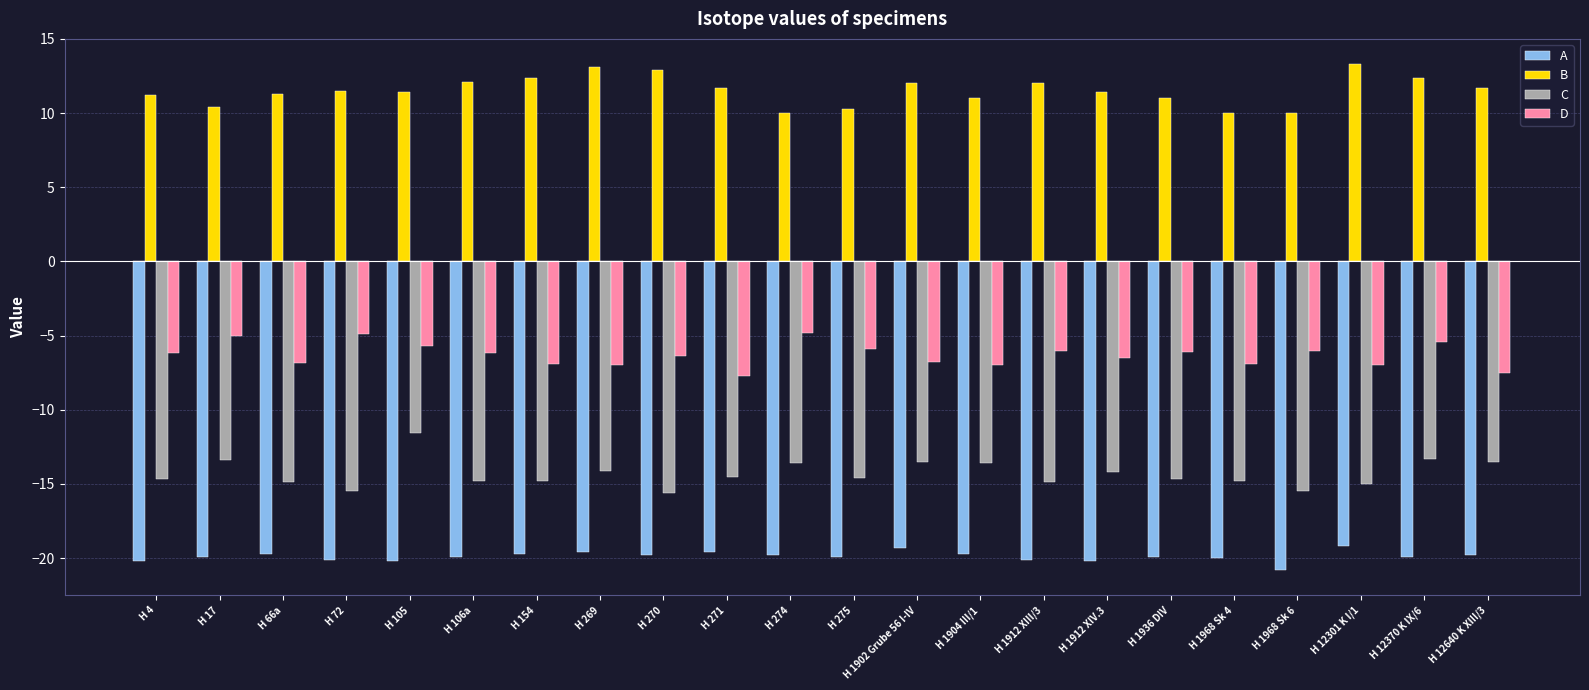

Count the number of categories in the chart.

22